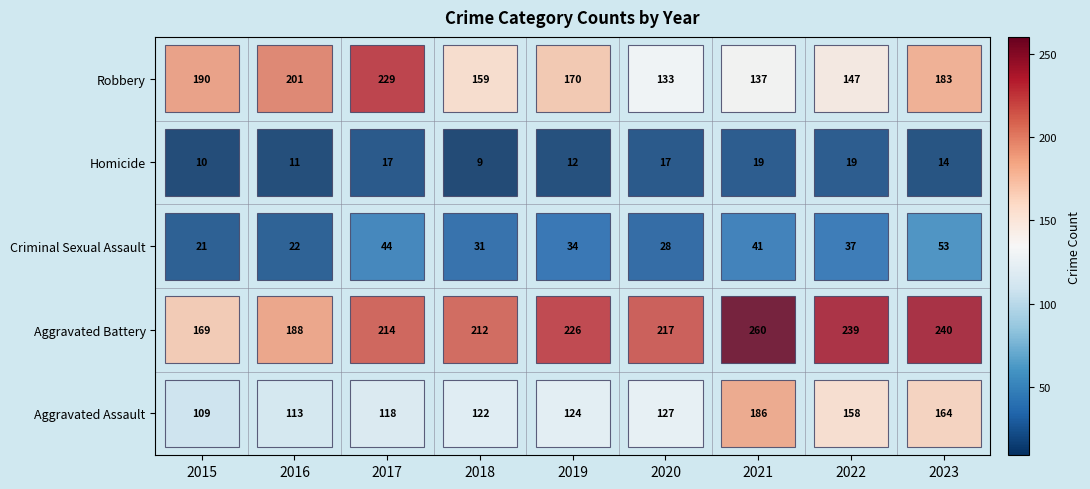

Reading right to left, extract all data points from this chart.

Aggravated Assault: 164	158	186	127	124	122	118	113	109
Aggravated Battery: 240	239	260	217	226	212	214	188	169
Criminal Sexual Assault: 53	37	41	28	34	31	44	22	21
Homicide: 14	19	19	17	12	9	17	11	10
Robbery: 183	147	137	133	170	159	229	201	190